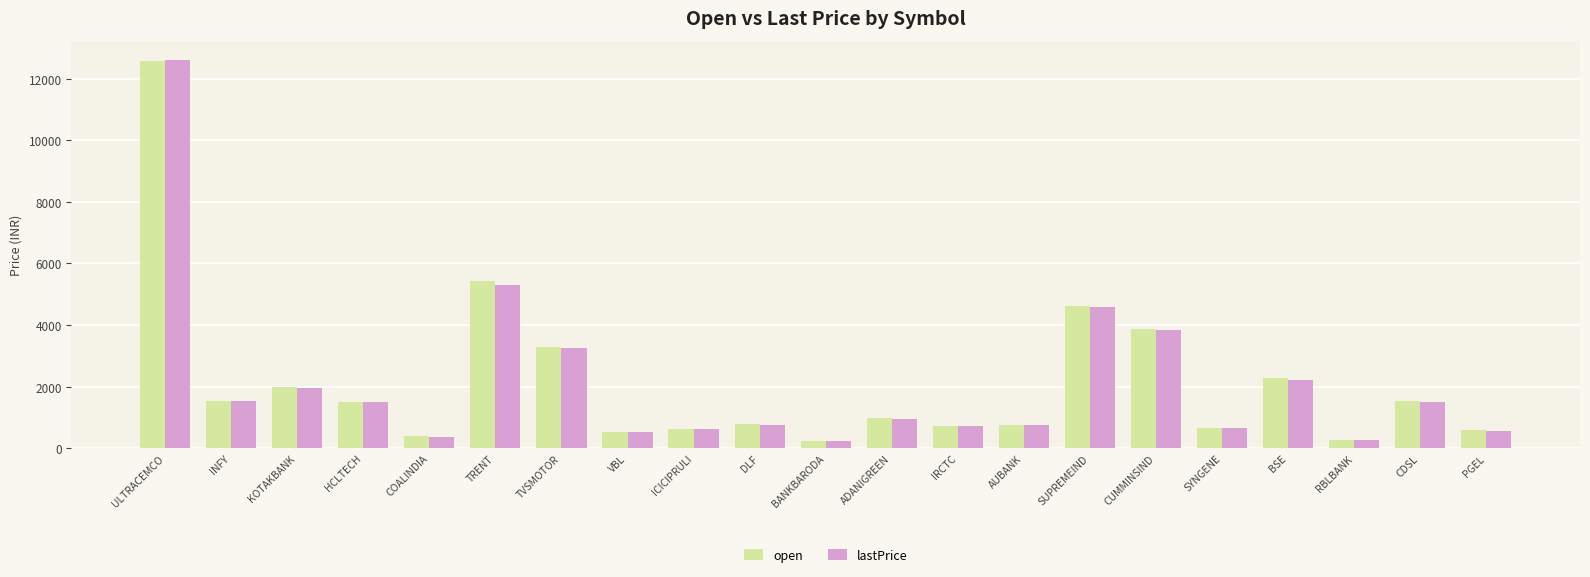

Is the value of lastPrice at ADANIGREEN greater than the value of open at SUPREMEIND?

No